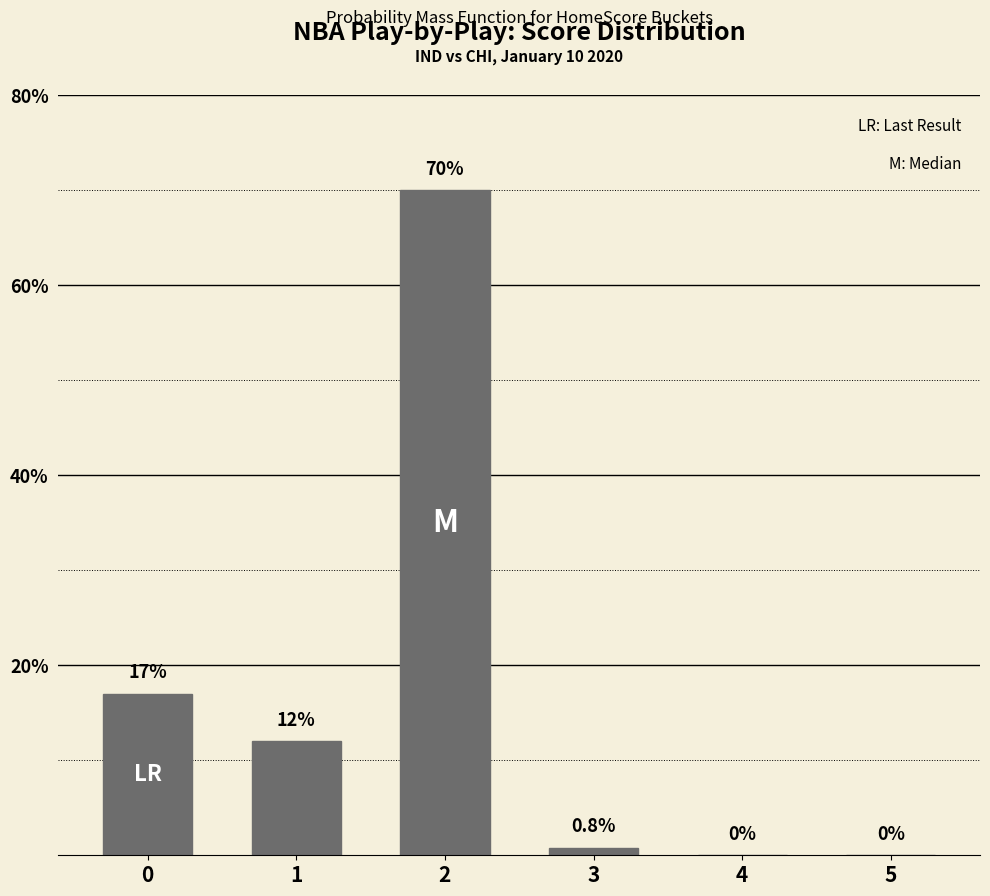

What is the change in value from 1 to 3?

-11.2